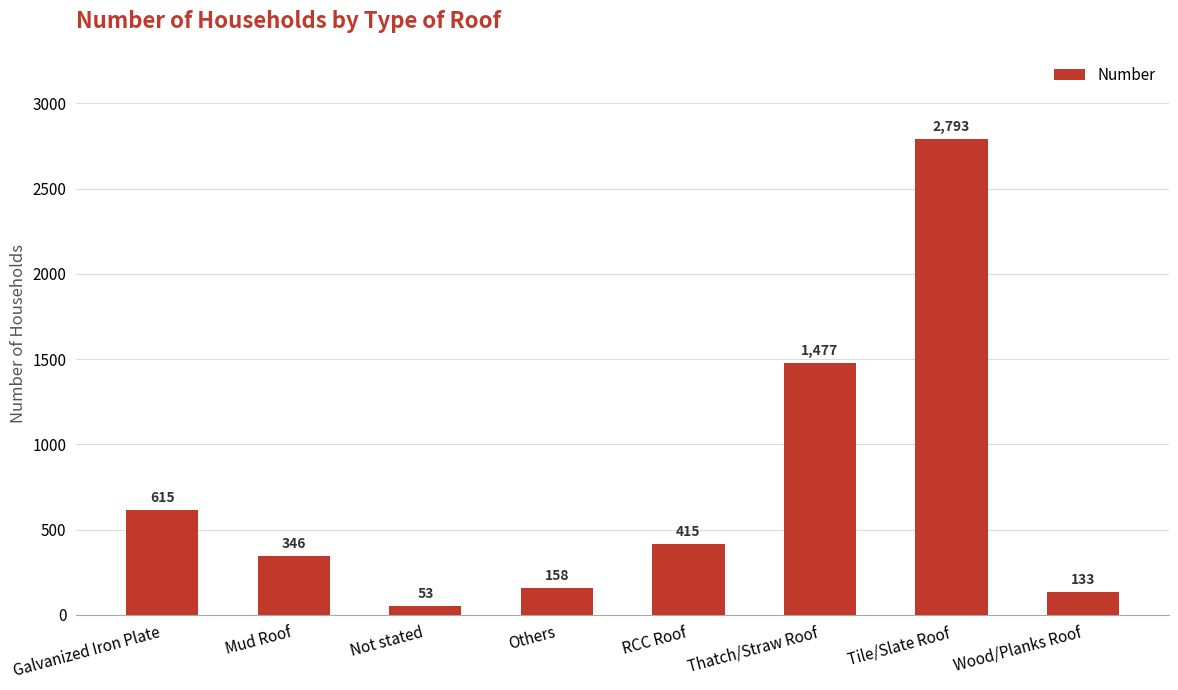

What is the ratio of the value at Others to the value at Tile/Slate Roof?

0.1